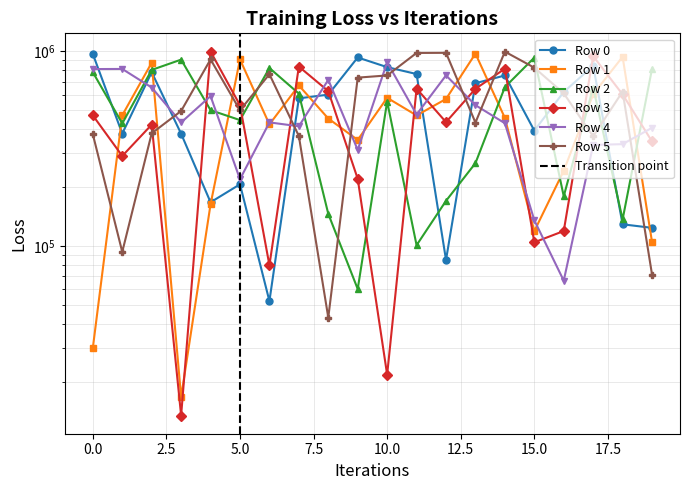

At which label does Row 5 reach its peak?

14